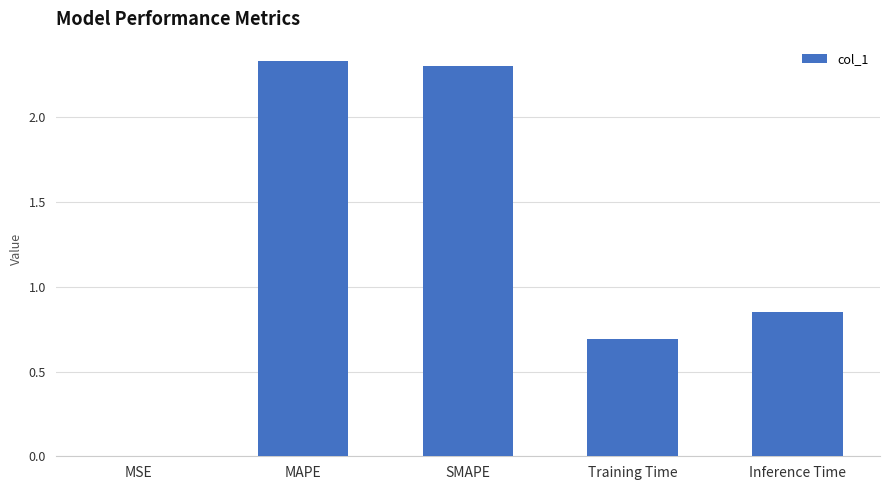

What is the sum of the values at MAPE and Inference Time?

3.2